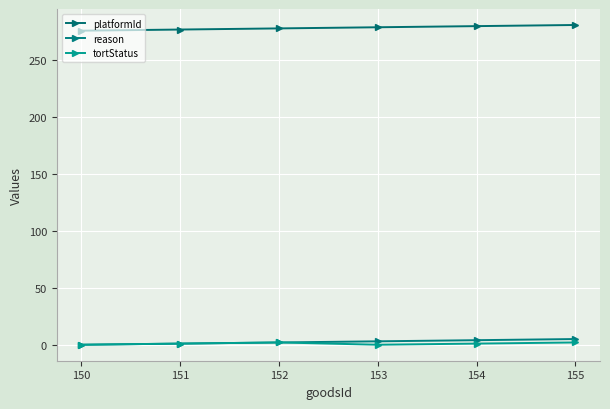

True or false: tortStatus has more than 1 interior local peaks.

False